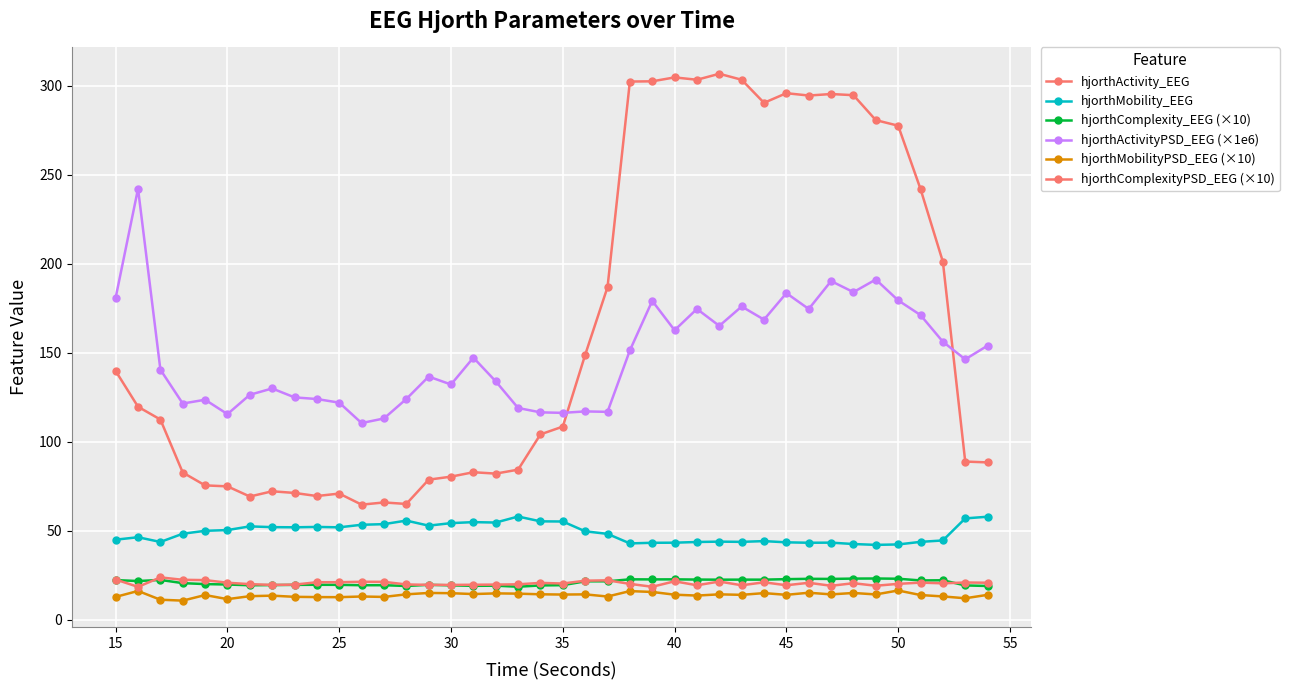

How many lines are shown in the chart?

6